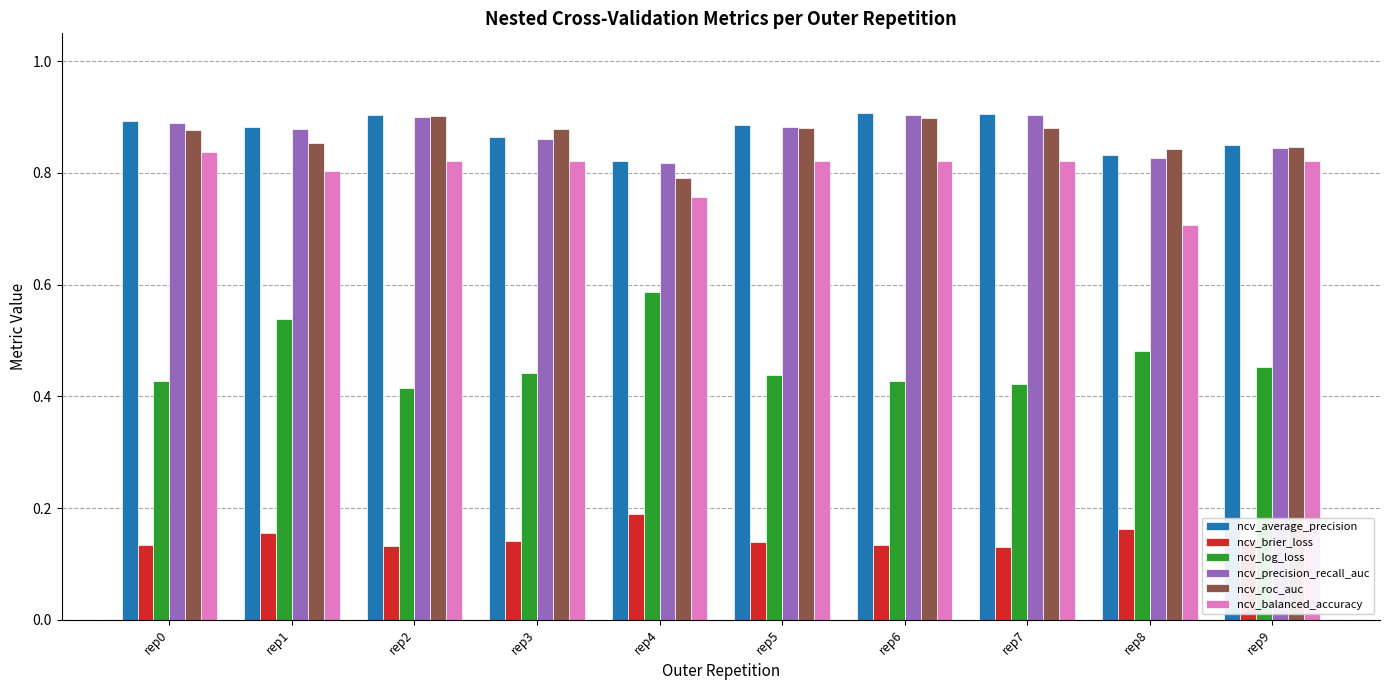

Count the ncv_brier_loss values in the range 0 to 1.

10